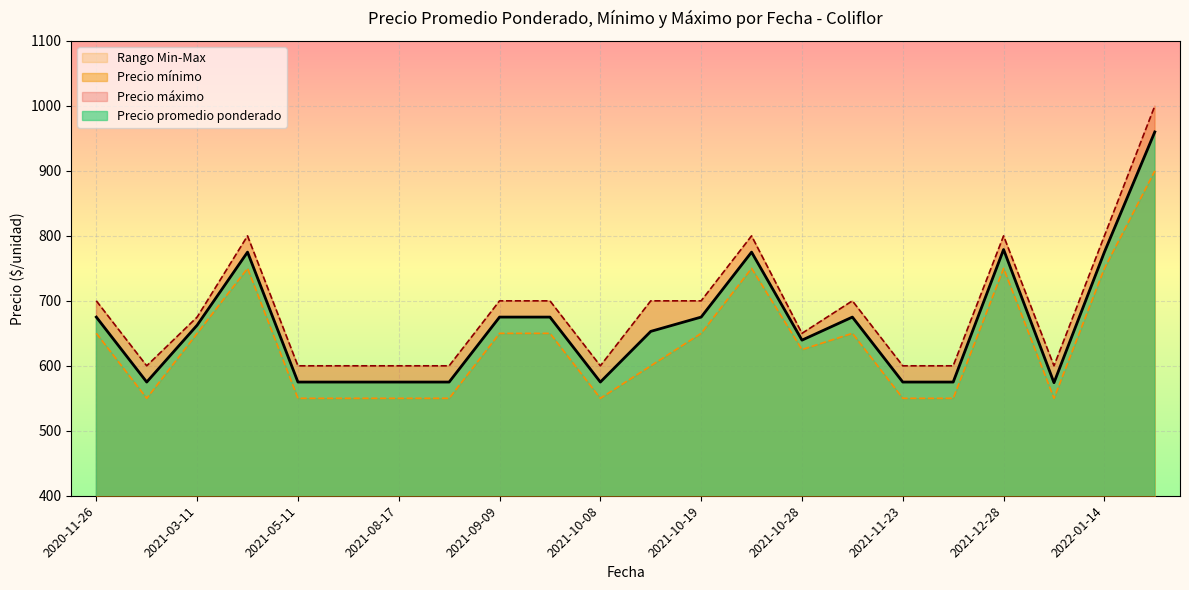

Is it true that Precio promedio ponderado equals 175.4 at 2020-11-26?

False